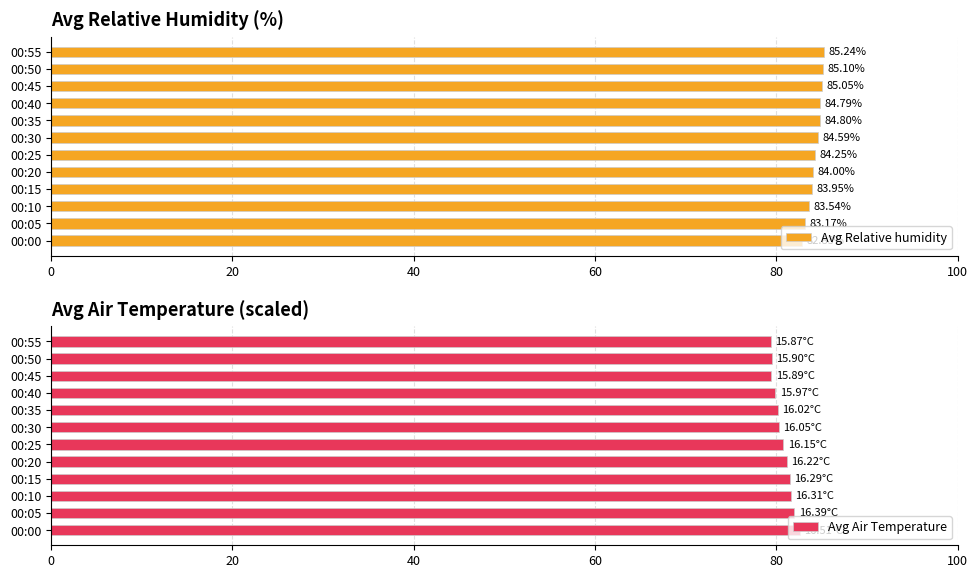

What are all the series names shown in the legend?

Avg Relative humidity, Avg Air Temperature